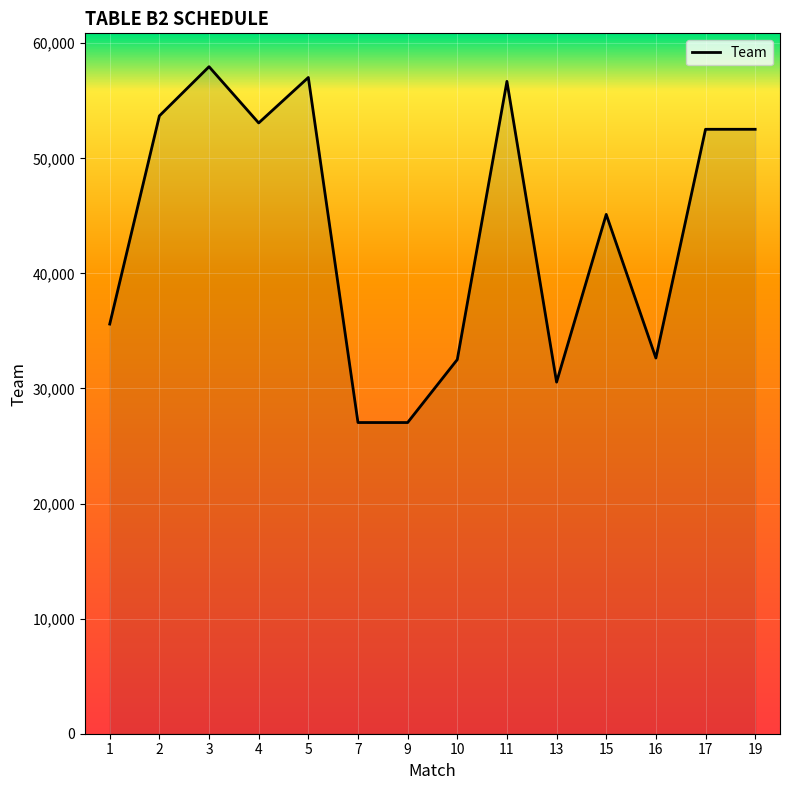

The value at 3 is 79311. True or false?

False